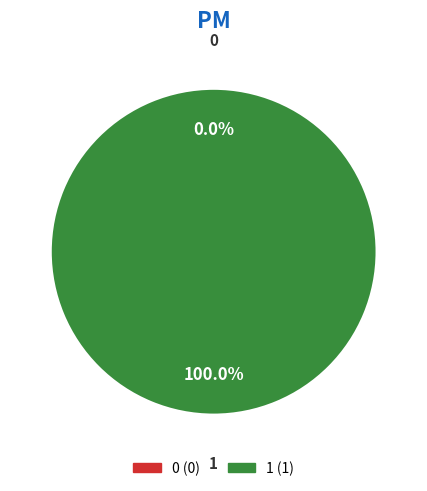

What is the change in value from 0 to 1?

+1